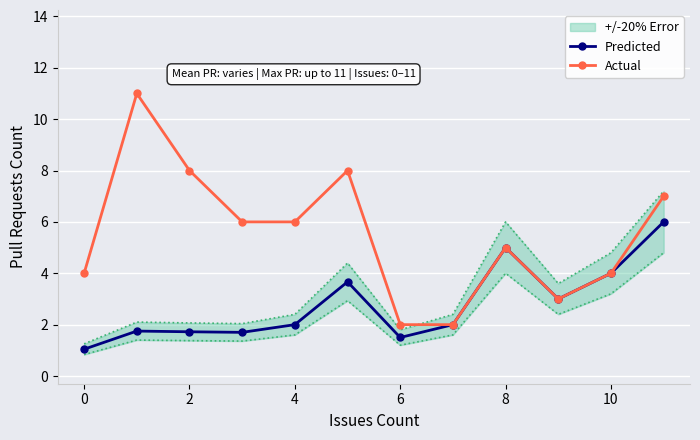

True or false: Predicted and Actual intersect in this chart.

False